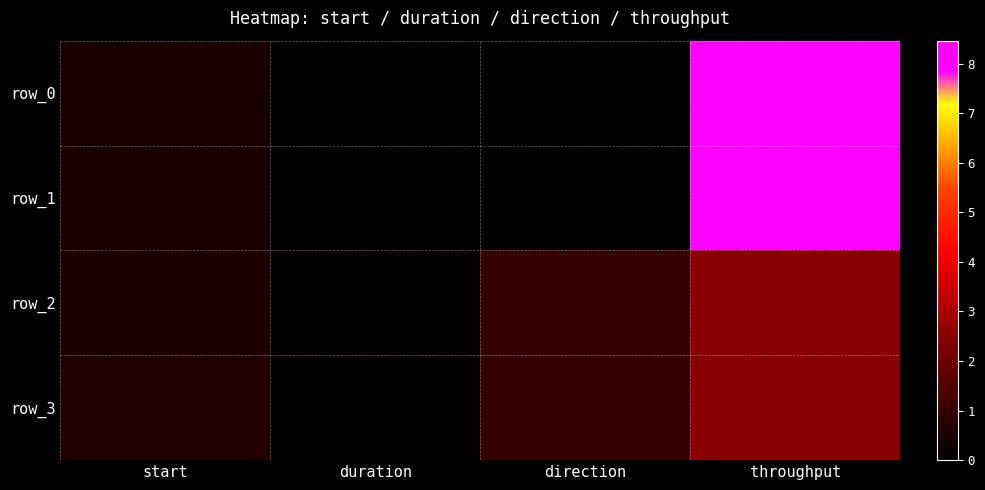

What is the sum of the row_3 values at duration and throughput?

2.6